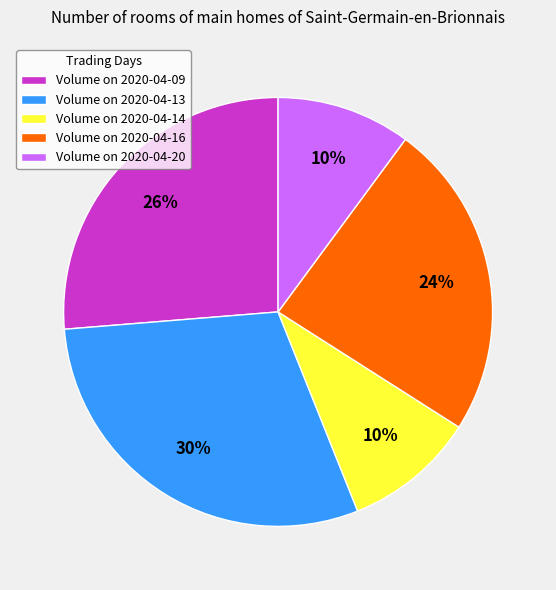

True or false: Volume on 2020-04-13 accounts for 30% of the total.

True